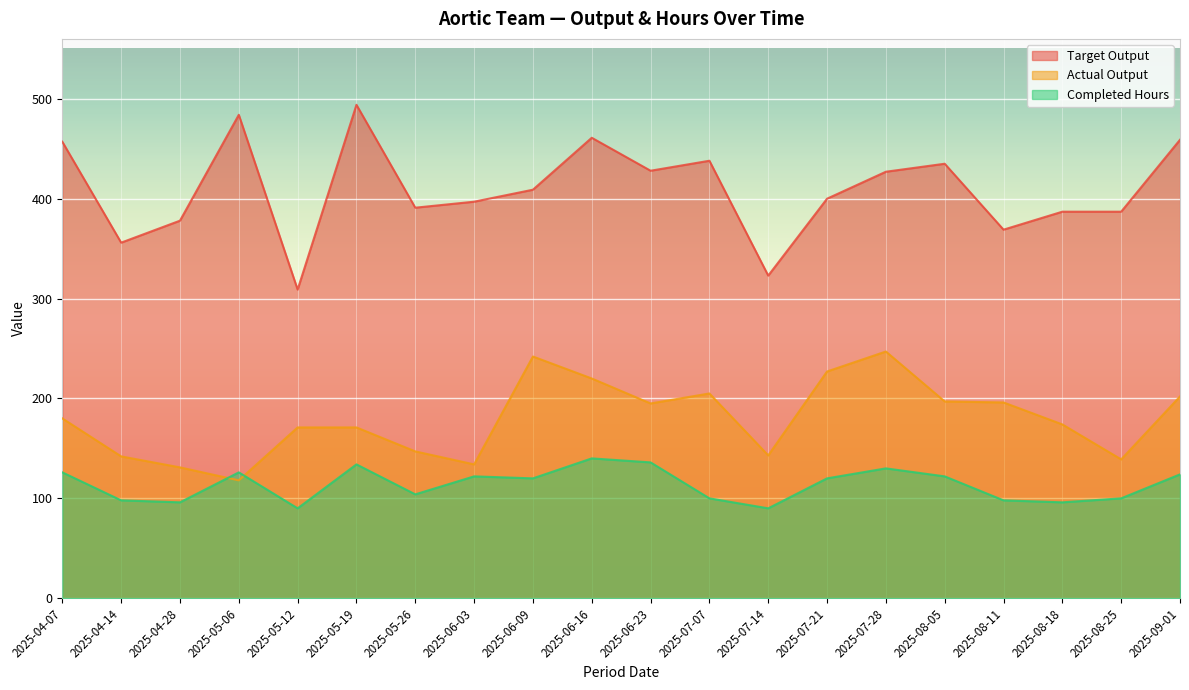

How many interior local valleys does the Completed Hours series have?

6